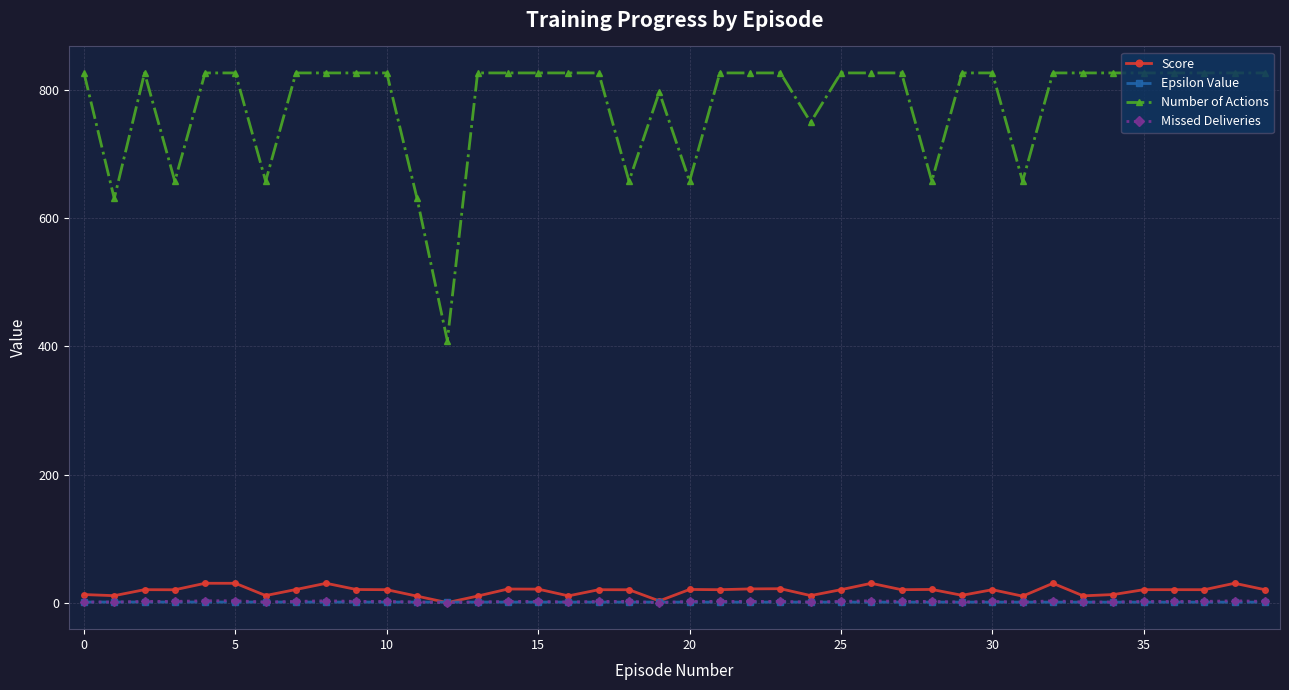

What are all the series names shown in the legend?

Score, Epsilon Value, Number of Actions, Missed Deliveries